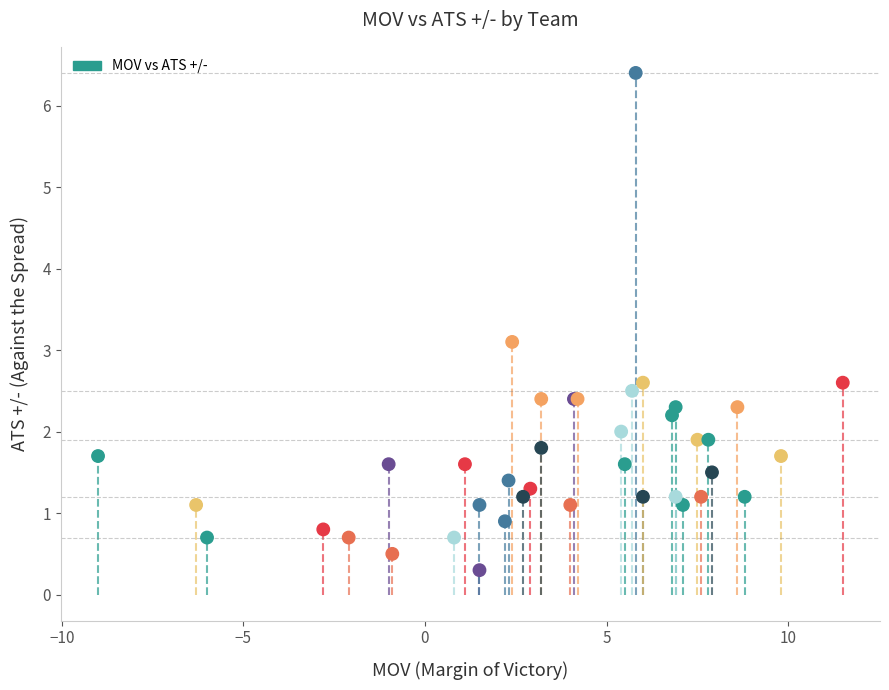

What Y value in the scatter plot is closest to 3?

3.1